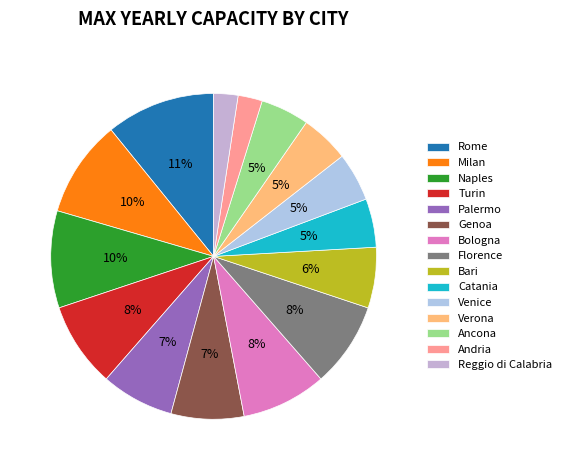

Rank the categories by value from lowest to highest.

Andria, Reggio di Calabria, Catania, Venice, Verona, Ancona, Bari, Palermo, Genoa, Turin, Bologna, Florence, Milan, Naples, Rome